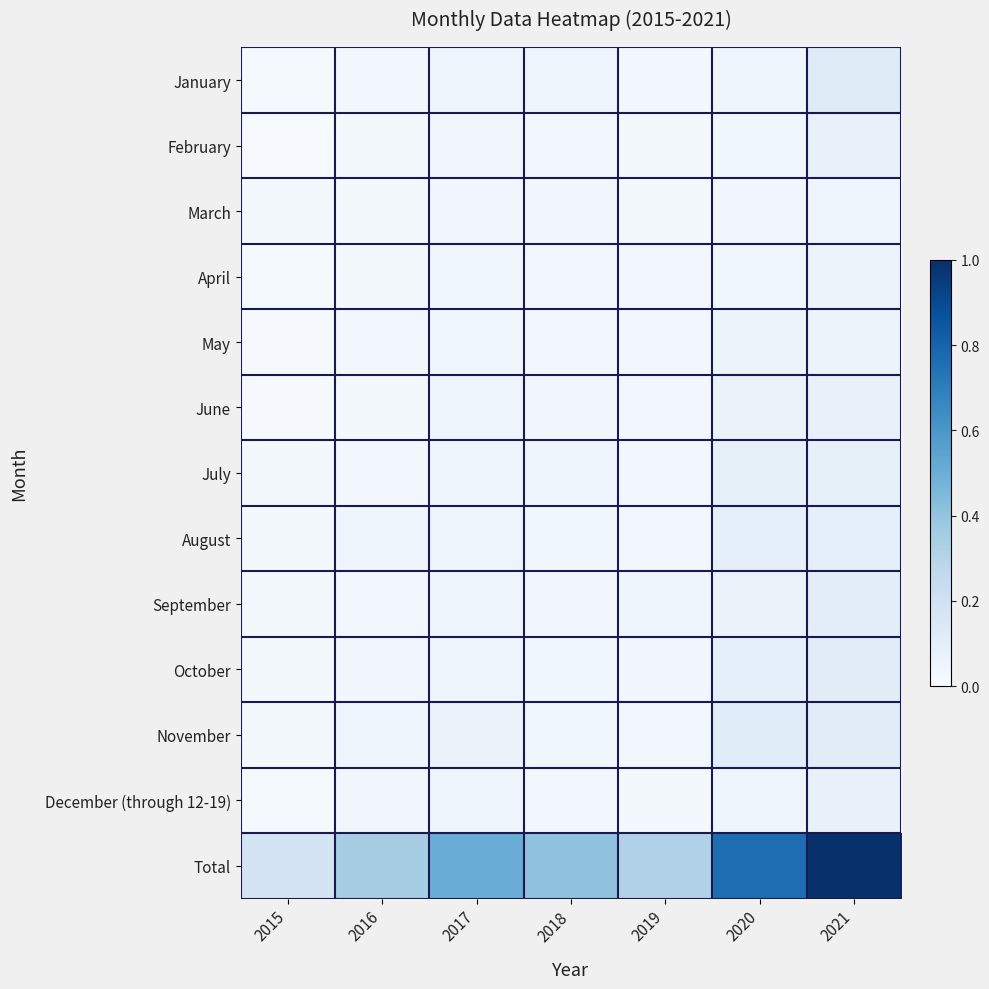

Reading left to right, list all the values displayed in this chart.

January: 2015=0.0	2016=0.0	2017=0.0	2018=0.0	2019=0.0	2020=0.0	2021=0.1
February: 2015=0.0	2016=0.0	2017=0.0	2018=0.0	2019=0.0	2020=0.0	2021=0.1
March: 2015=0.0	2016=0.0	2017=0.0	2018=0.0	2019=0.0	2020=0.0	2021=0.0
April: 2015=0.0	2016=0.0	2017=0.0	2018=0.0	2019=0.0	2020=0.0	2021=0.1
May: 2015=0.0	2016=0.0	2017=0.0	2018=0.0	2019=0.0	2020=0.1	2021=0.1
June: 2015=0.0	2016=0.0	2017=0.0	2018=0.0	2019=0.0	2020=0.1	2021=0.1
July: 2015=0.0	2016=0.0	2017=0.0	2018=0.0	2019=0.0	2020=0.1	2021=0.1
August: 2015=0.0	2016=0.0	2017=0.0	2018=0.0	2019=0.0	2020=0.1	2021=0.1
September: 2015=0.0	2016=0.0	2017=0.0	2018=0.0	2019=0.0	2020=0.1	2021=0.1
October: 2015=0.0	2016=0.0	2017=0.0	2018=0.0	2019=0.0	2020=0.1	2021=0.1
November: 2015=0.0	2016=0.0	2017=0.1	2018=0.0	2019=0.0	2020=0.1	2021=0.1
December (through 12-19): 2015=0.0	2016=0.0	2017=0.0	2018=0.0	2019=0.0	2020=0.1	2021=0.1
Total: 2015=0.2	2016=0.4	2017=0.5	2018=0.4	2019=0.3	2020=0.8	2021=1.0